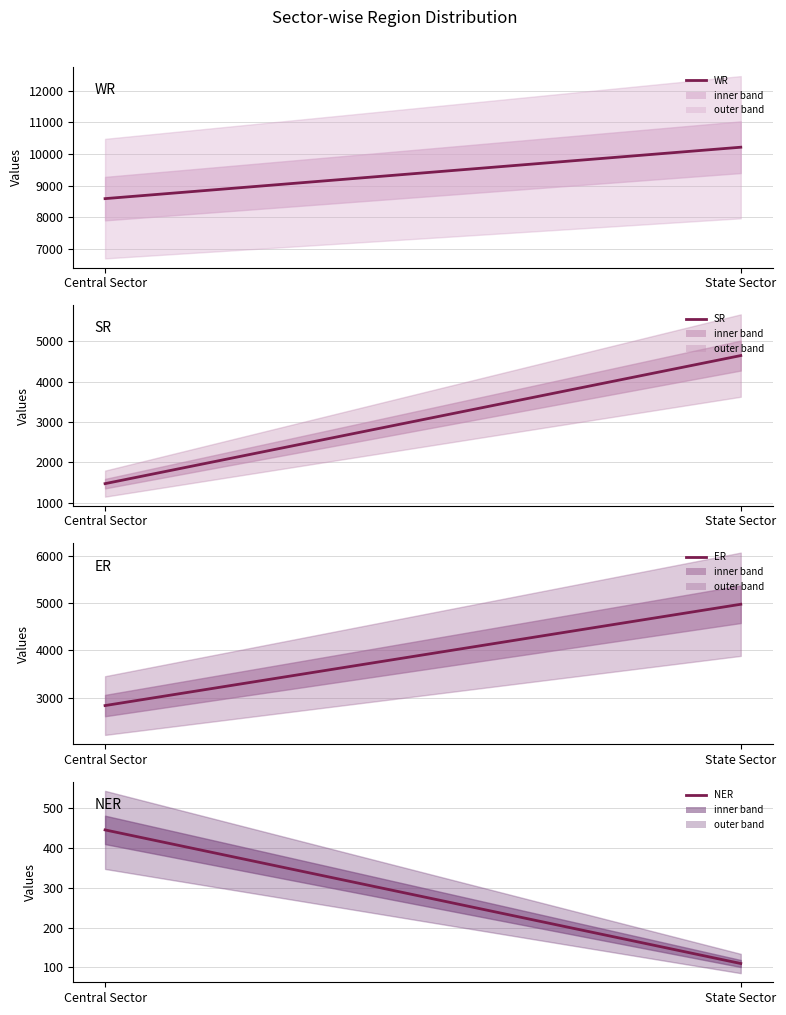

At which label is ER closest to 3904?

Central Sector